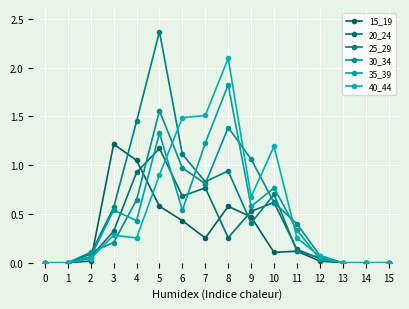

After their last crossing, which series has the higher values: 35_39 or 15_19?

35_39